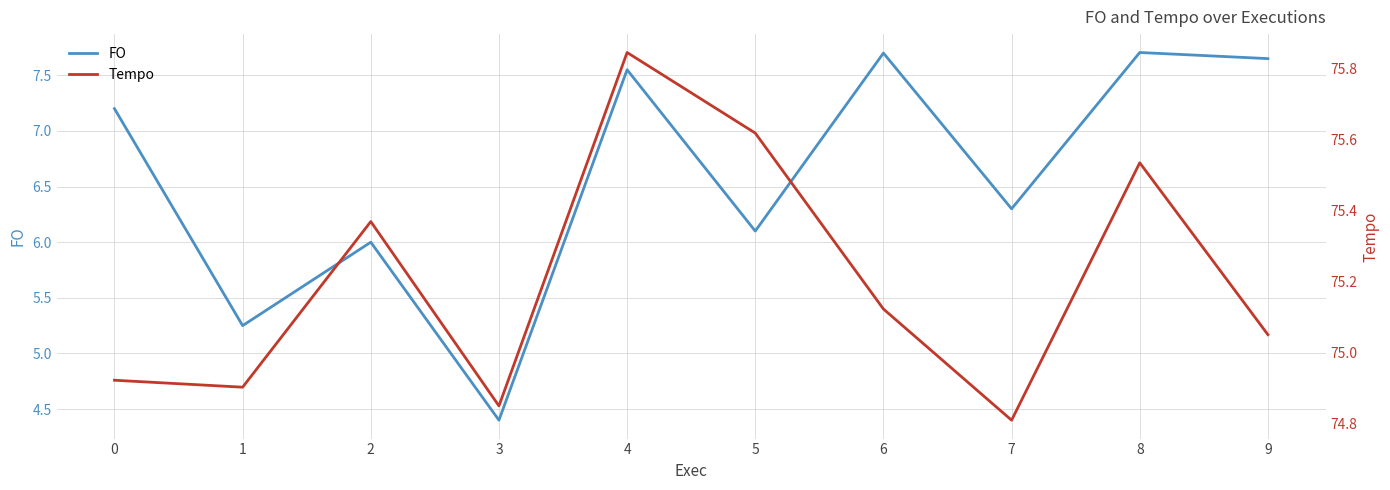

What is the sum of all FO values?

65.9